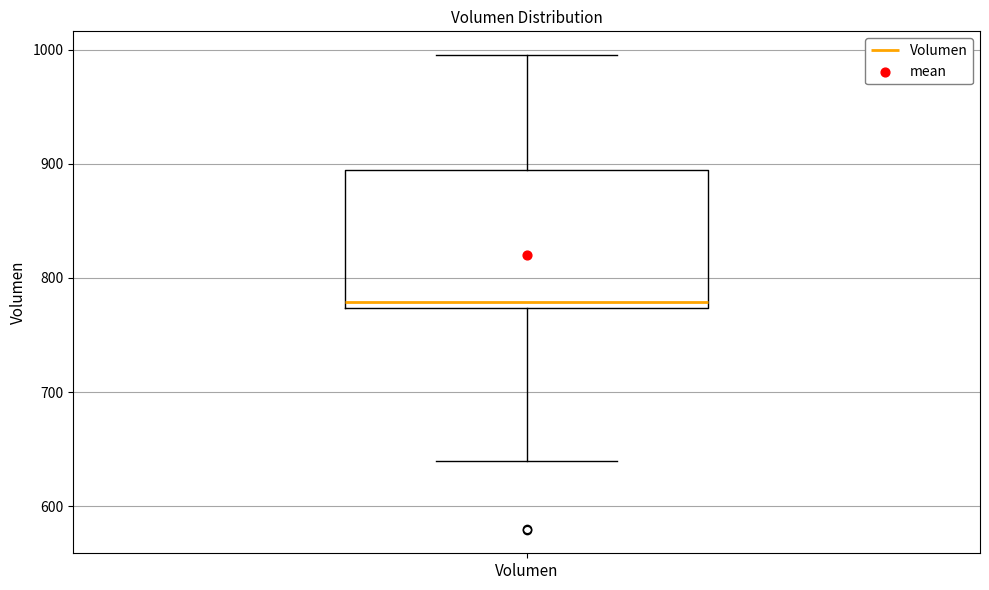

Read this box plot against the y-axis: the position of the median line, the range covered by the box, and the ends of both whiskers. The values are not printed on the chart, so give them approximately, as read against the axis.

median 780, box 770 to 890, whiskers 640 to 1000